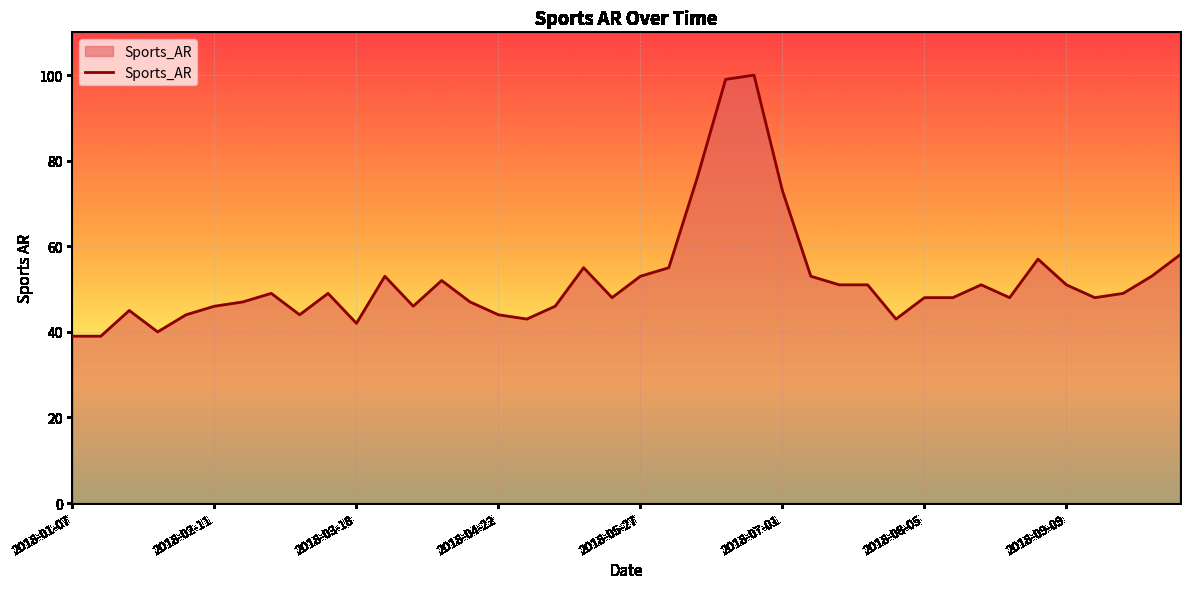

How many lines are shown in the chart?

1